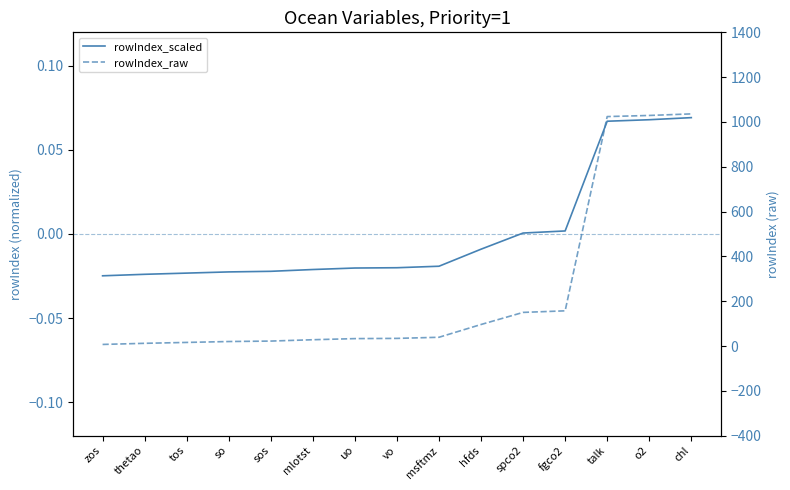

True or false: rowIndex and rowIndex_raw intersect in this chart.

False